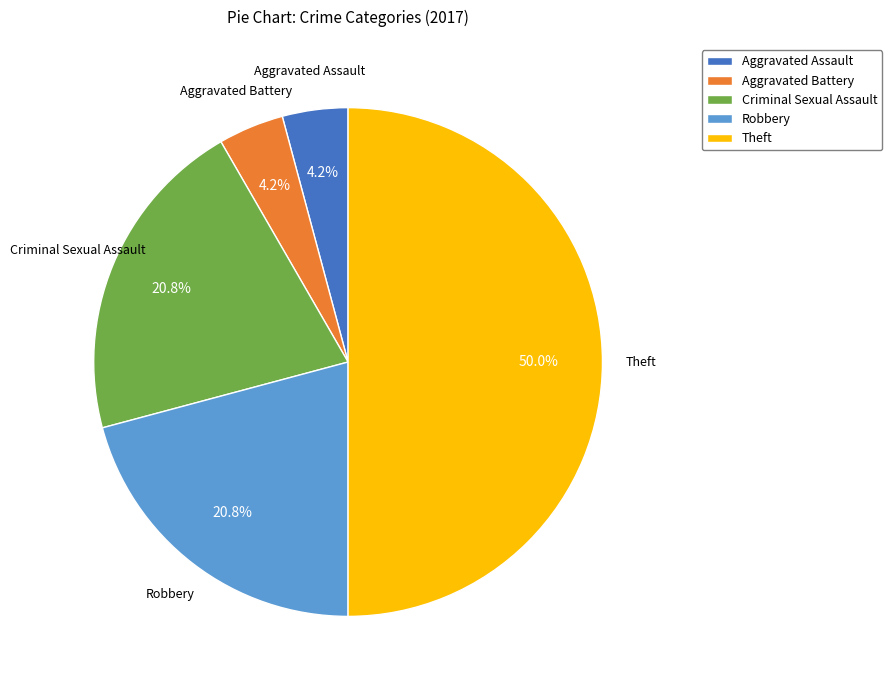

To the nearest percent, what percentage of the pie is Theft?

50%